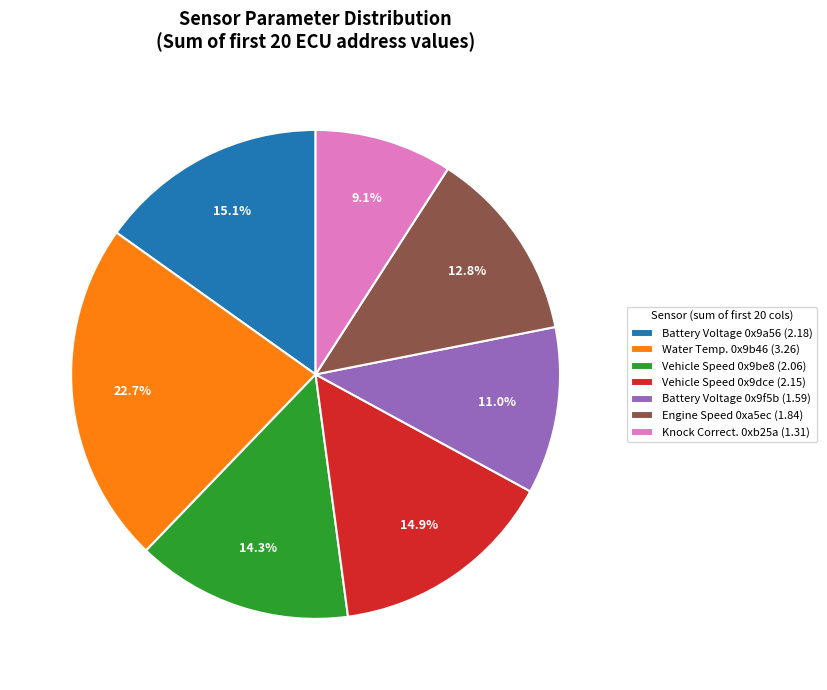

Which category has the smallest portion of the pie?

Knock Correct. 0xb25a (1.31)